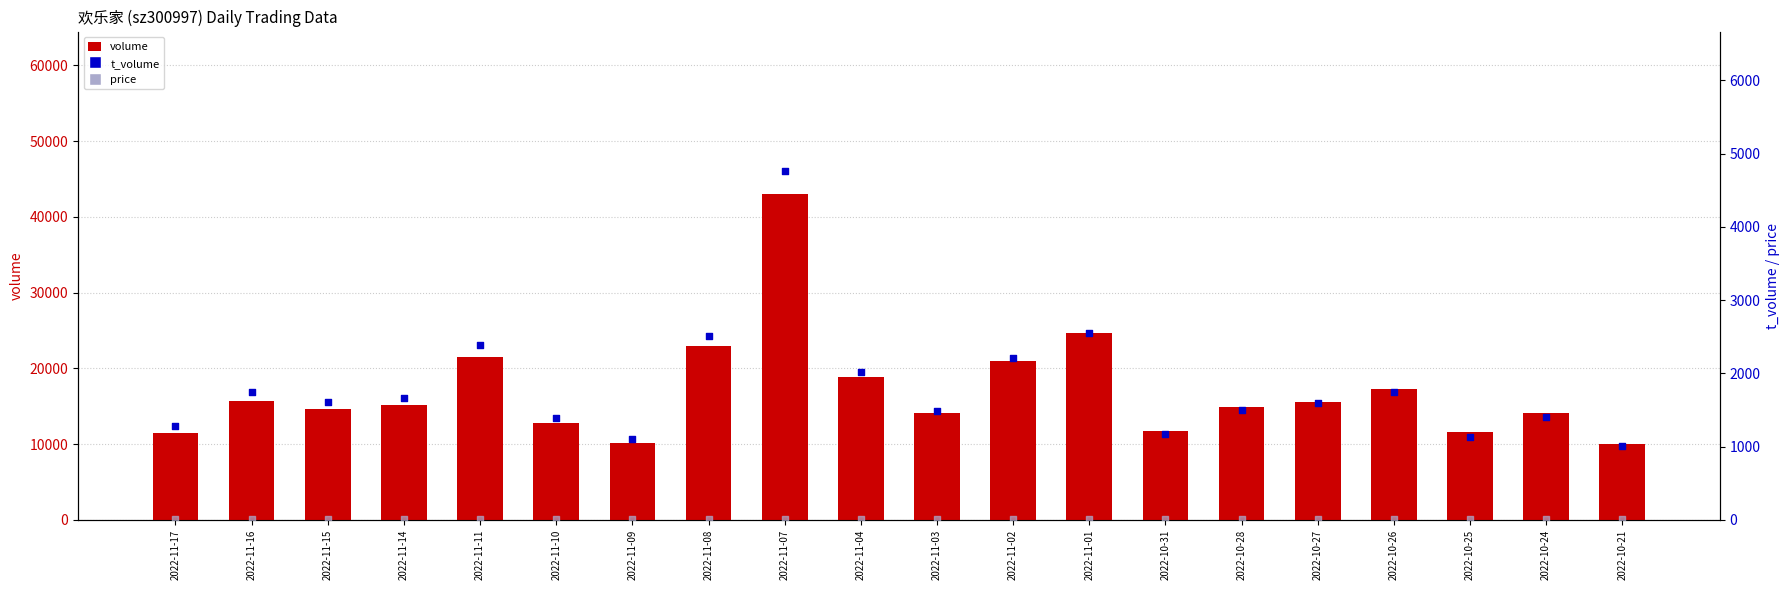

What is the total value across all series at 2022-11-03?

15566.6